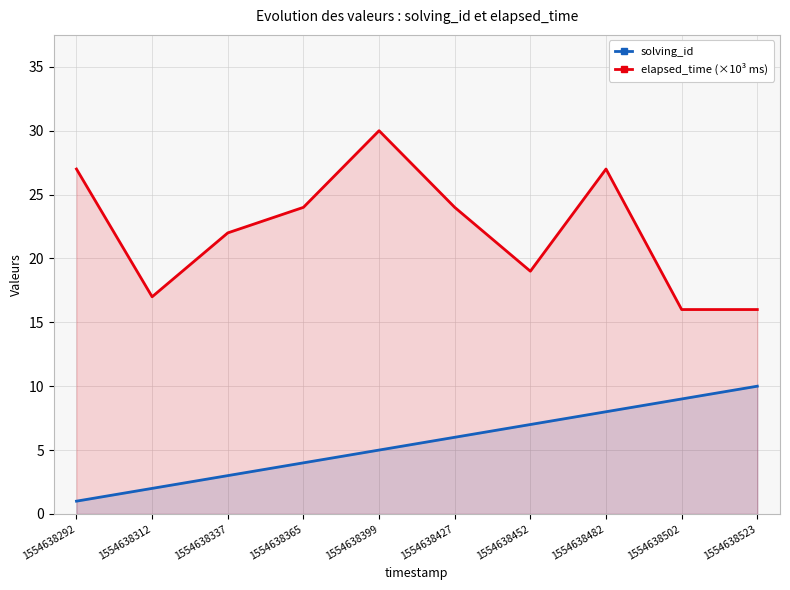

True or false: elapsed_time (×10³ ms) and solving_id intersect in this chart.

False